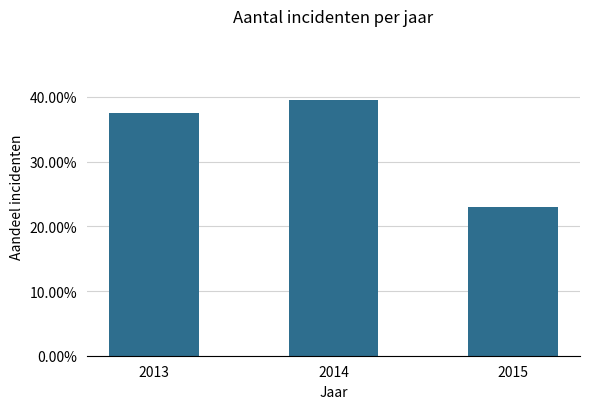

Are the bars horizontal?

No